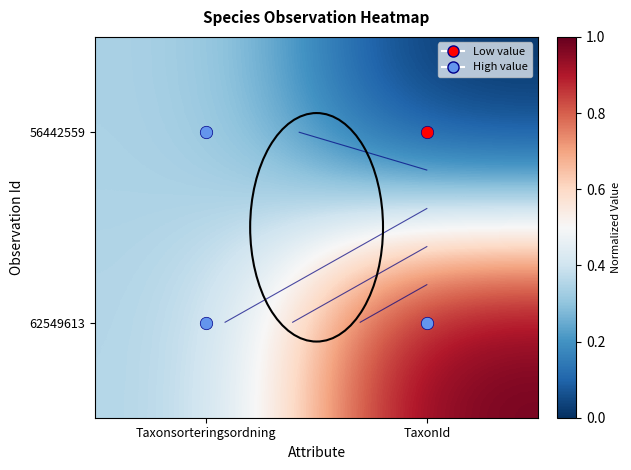

What is the total value across all series at Taxonsorteringsordning?

0.7